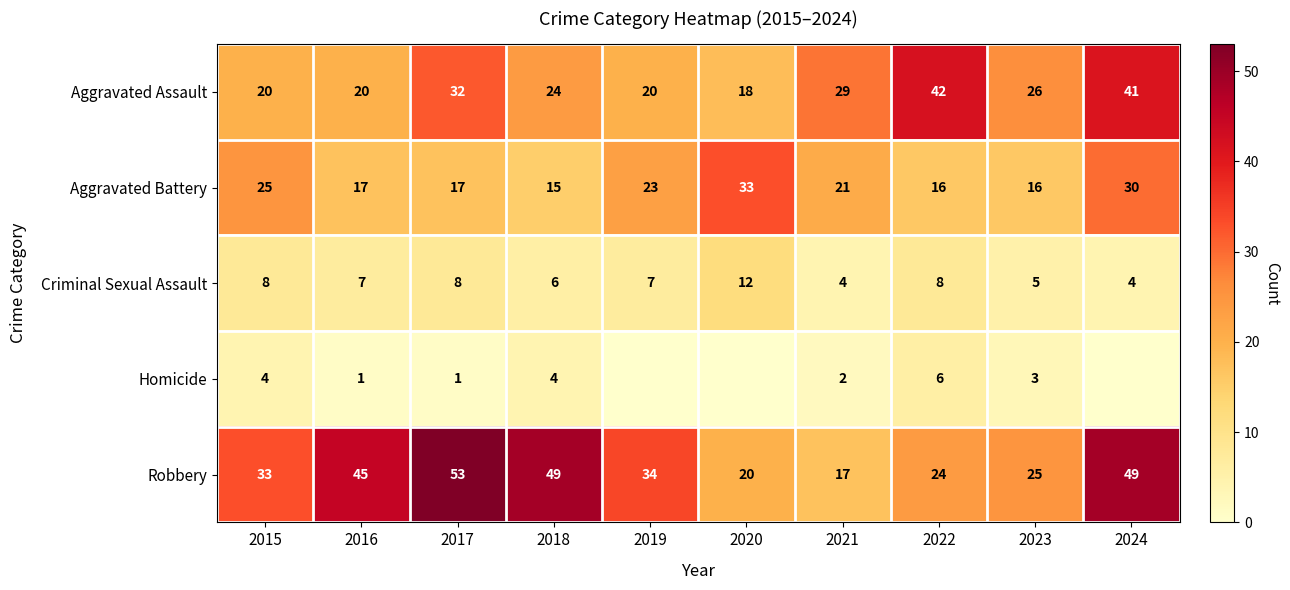

At 2022, list the series in order from smallest to largest.

Homicide, Criminal Sexual Assault, Aggravated Battery, Robbery, Aggravated Assault